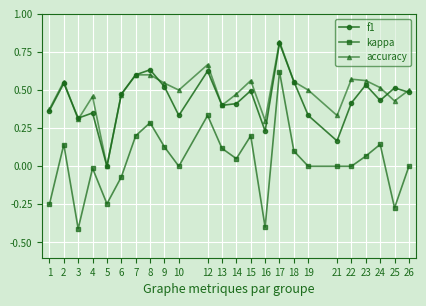

True or false: accuracy and kappa intersect in this chart.

False